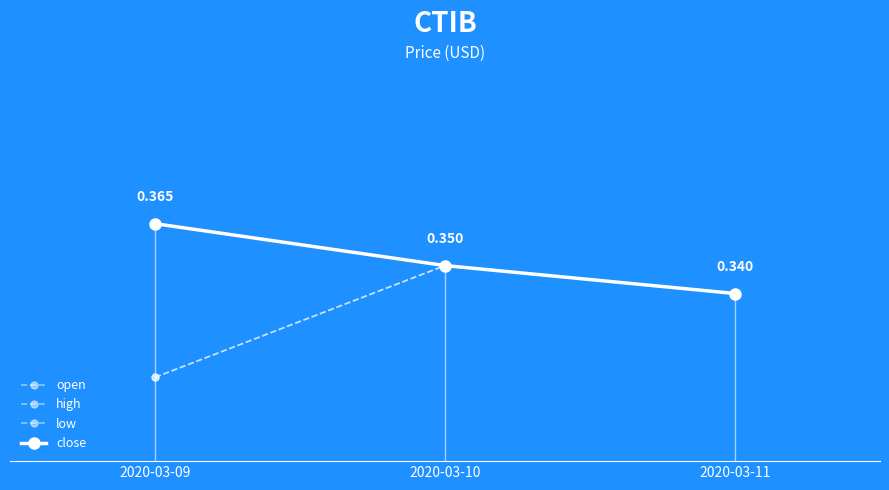

Rank the series at 2020-03-11 from highest to lowest value.

open, high, low, close